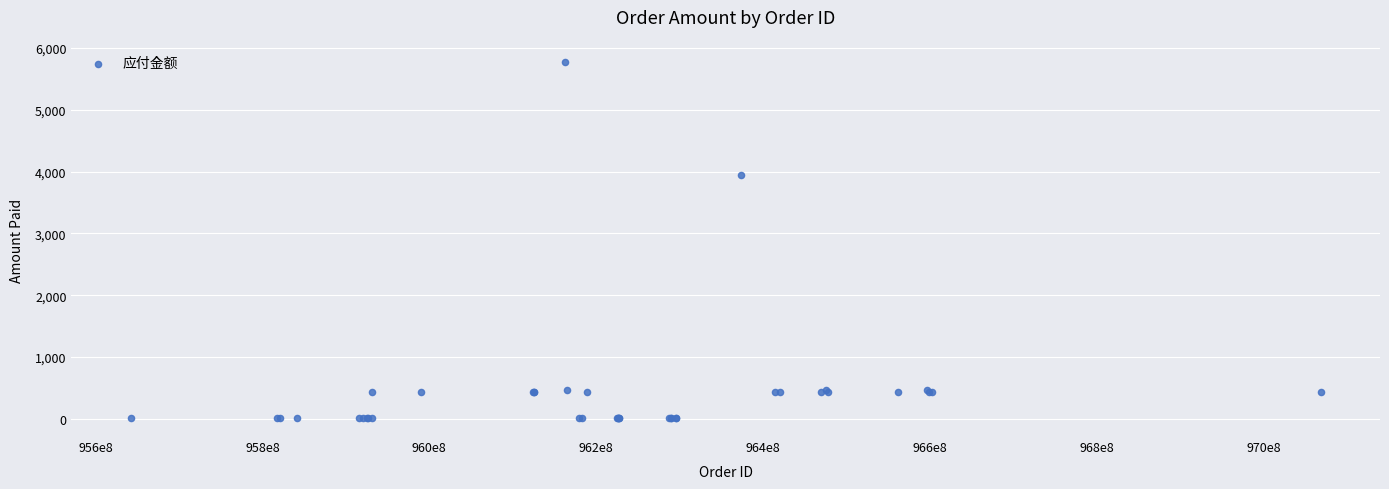

What Y value in the scatter plot is closest to 2894?

3938